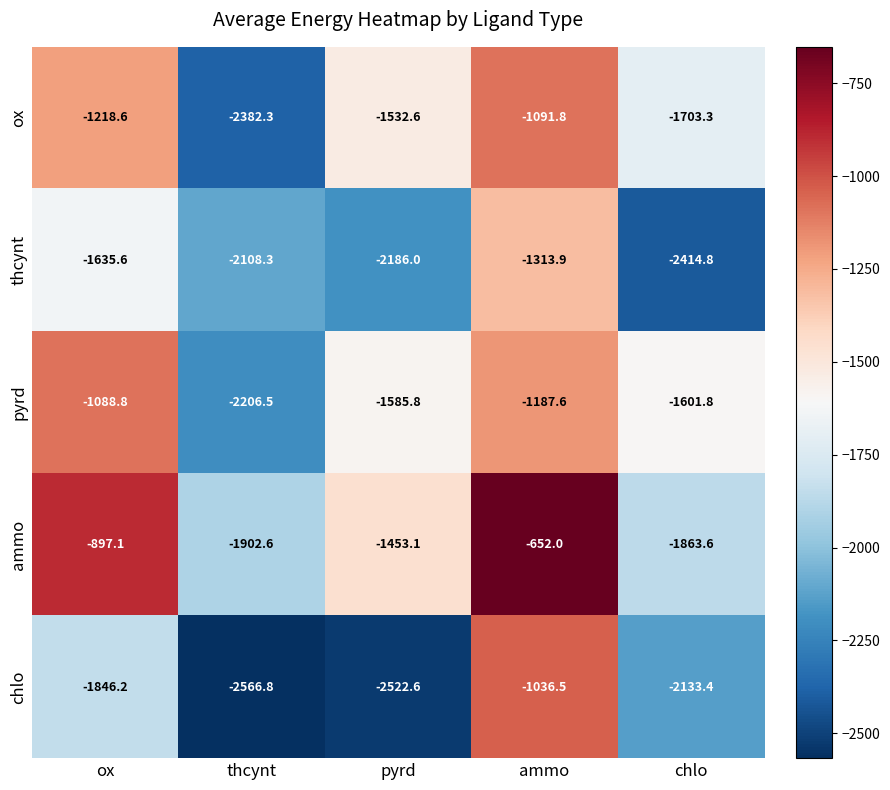

What is the difference between the second highest and minimum values in the thcynt series?

779.2